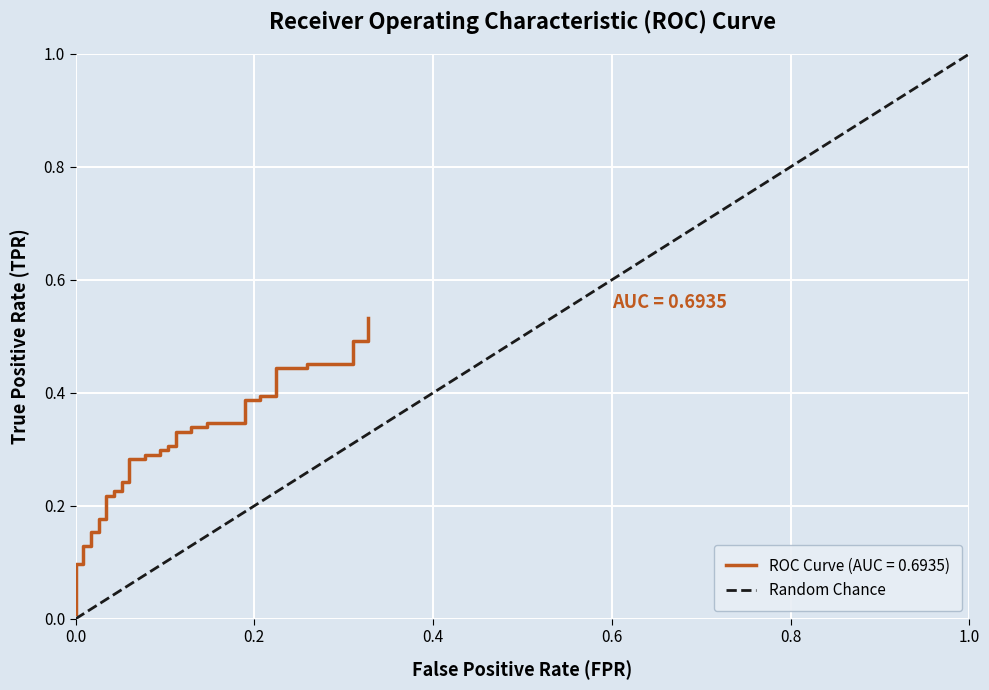

What is the maximum value for Random Chance?

1.0